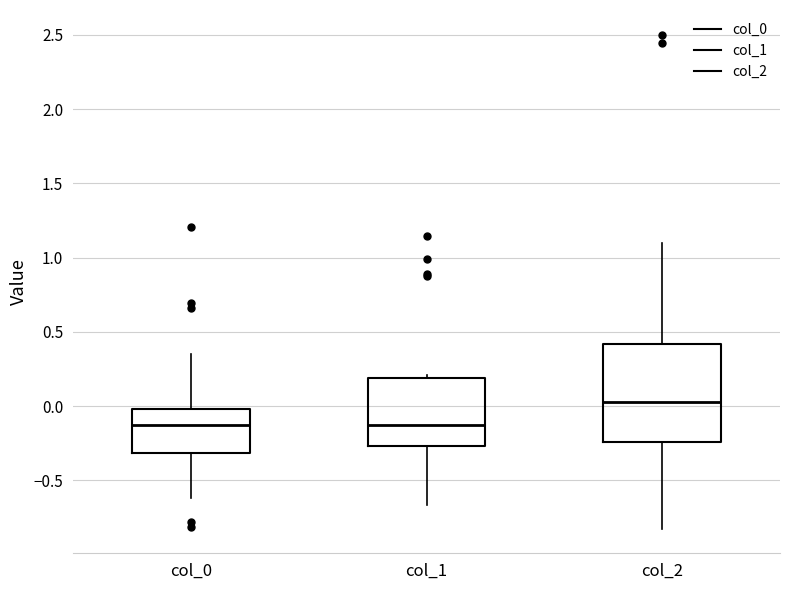

Where does the median line of the box for col_2 sit on the y-axis? The values are not printed on the chart, so give them approximately, as read against the axis.

0.05